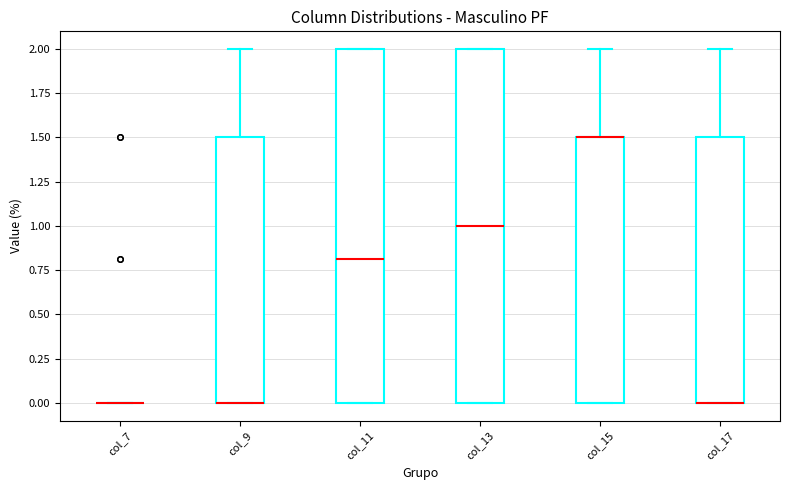

Reading left to right, transcribe this box plot: for each box, give where its median line is, the range the box spans, and where its two whiskers end, as read against the y-axis. The values are not printed on the chart, so give them approximately, as read against the axis.

col_7: box collapsed to a line at 0.0, whiskers 0.0 to 0.0
col_9: median 0.0 (drawn on the box's lower edge), box 0.0 to 1.5, whiskers 0.0 to 2.0
col_11: median 0.8, box 0.0 to 2.0, whiskers 0.0 to 2.0
col_13: median 1.0, box 0.0 to 2.0, whiskers 0.0 to 2.0
col_15: median 1.5 (drawn on the box's upper edge), box 0.0 to 1.5, whiskers 0.0 to 2.0
col_17: median 0.0 (drawn on the box's lower edge), box 0.0 to 1.5, whiskers 0.0 to 2.0